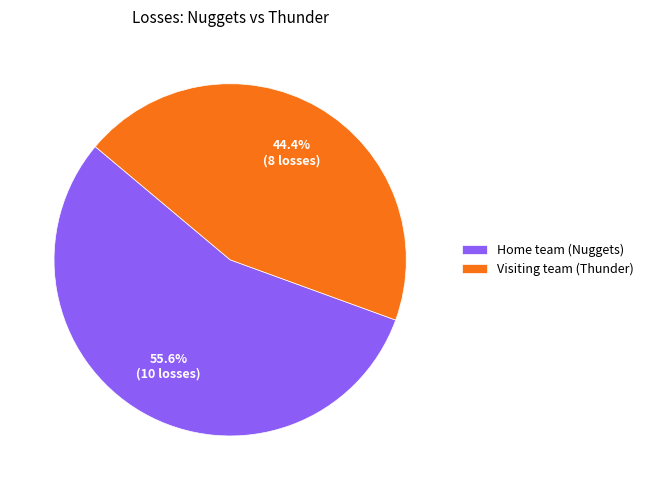

Which has a higher value, Home team (Nuggets) or Visiting team (Thunder)?

Home team (Nuggets)